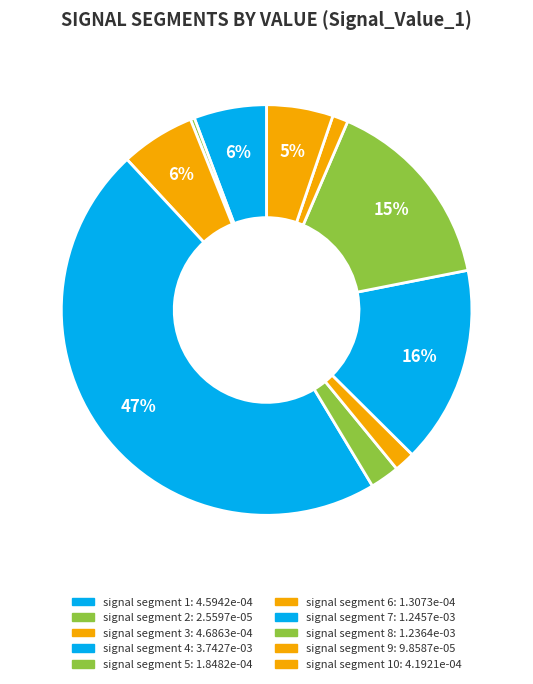

Count the number of slices in the pie.

10